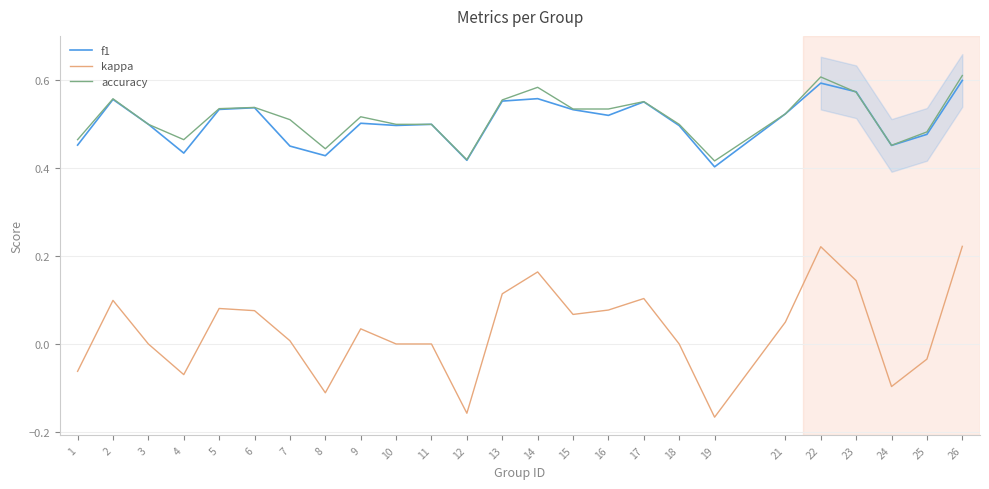

Reading left to right, list all the values displayed in this chart.

f1: 0.5	0.6	0.5	0.4	0.5	0.5	0.5	0.4	0.5	0.5	0.5	0.4	0.6	0.6	0.5	0.5	0.6	0.5	0.4	0.5	0.6	0.6	0.5	0.5	0.6
kappa: -0.1	0.1	0.0	-0.1	0.1	0.1	0.0	-0.1	0.0	0.0	0.0	-0.2	0.1	0.2	0.1	0.1	0.1	0.0	-0.2	0.0	0.2	0.1	-0.1	-0.0	0.2
accuracy: 0.5	0.6	0.5	0.5	0.5	0.5	0.5	0.4	0.5	0.5	0.5	0.4	0.6	0.6	0.5	0.5	0.6	0.5	0.4	0.5	0.6	0.6	0.5	0.5	0.6